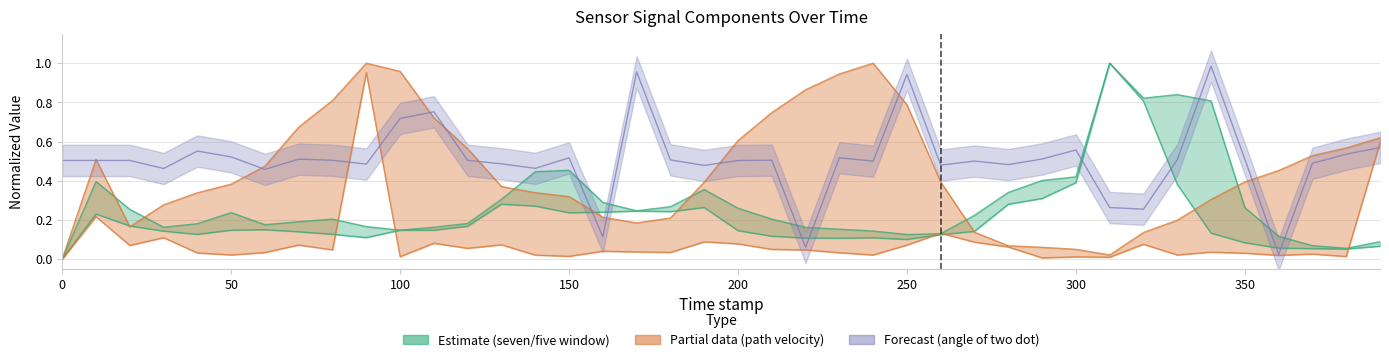

What is the difference between the path_velocity values at 280.0 and 100.0?

0.9